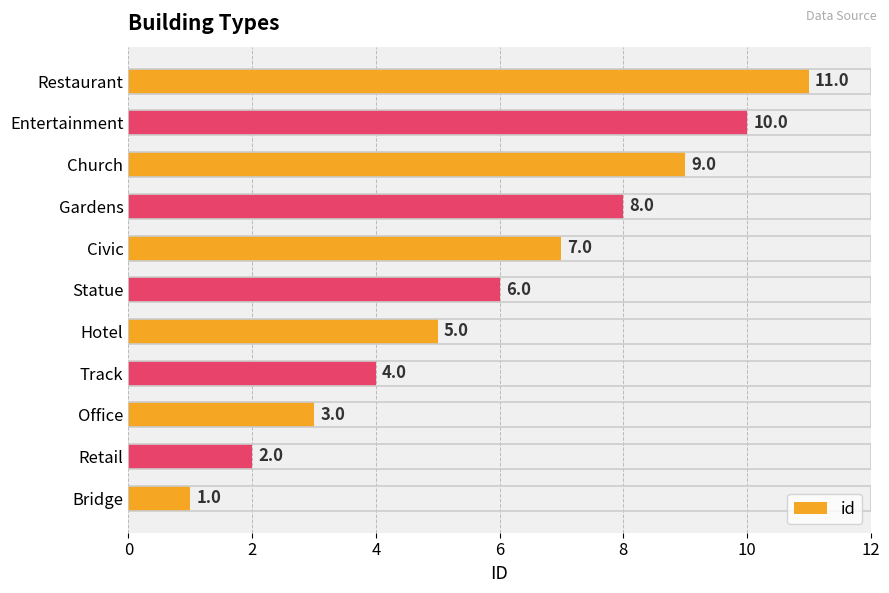

Count the values in the range 3 to 9.

7